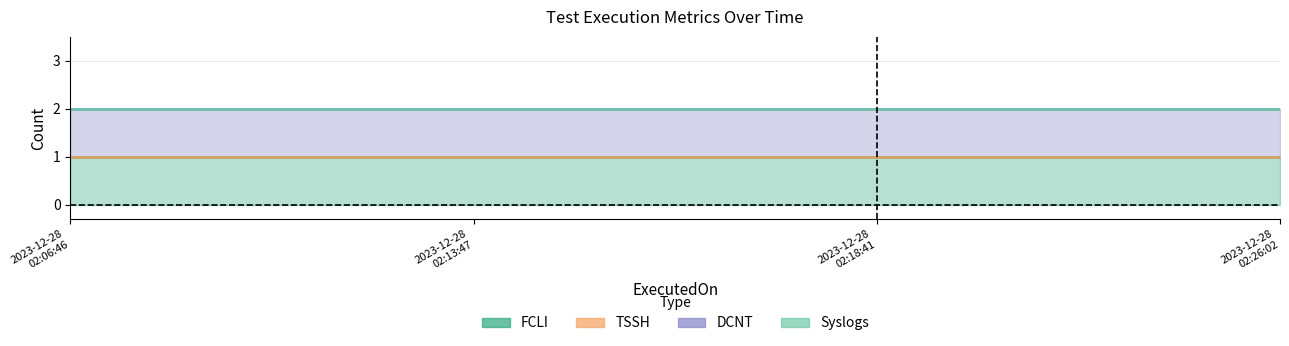

At which label does Syslogs reach its peak?

2023-12-28 02:06:46